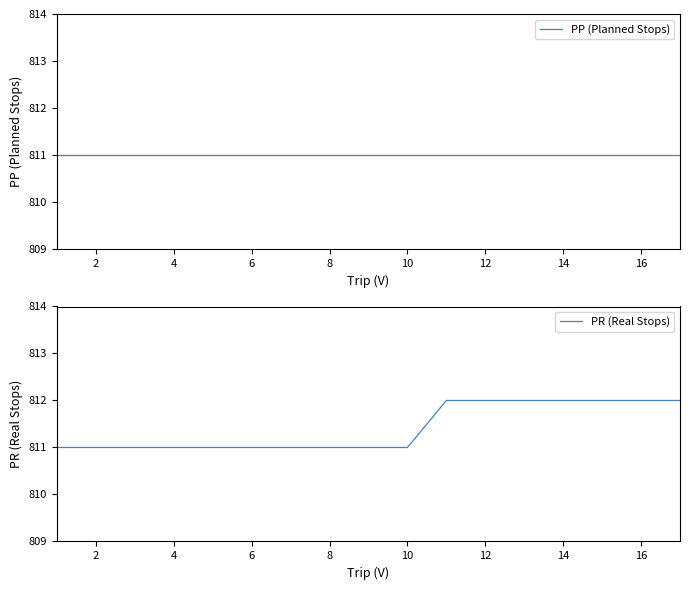

Is the value of PR (Real Stops) at 6 greater than the value of PP (Planned Stops) at 12?

No